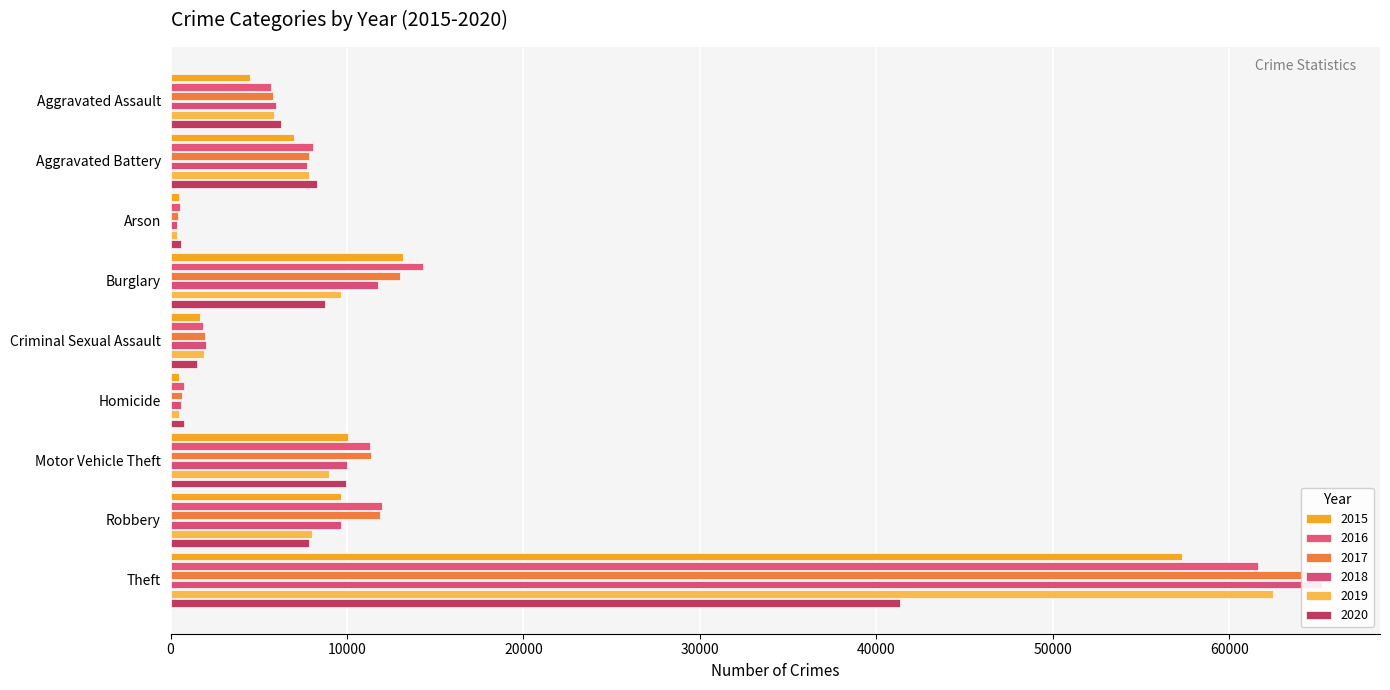

What is the total value across all series at Motor Vehicle Theft?

61655